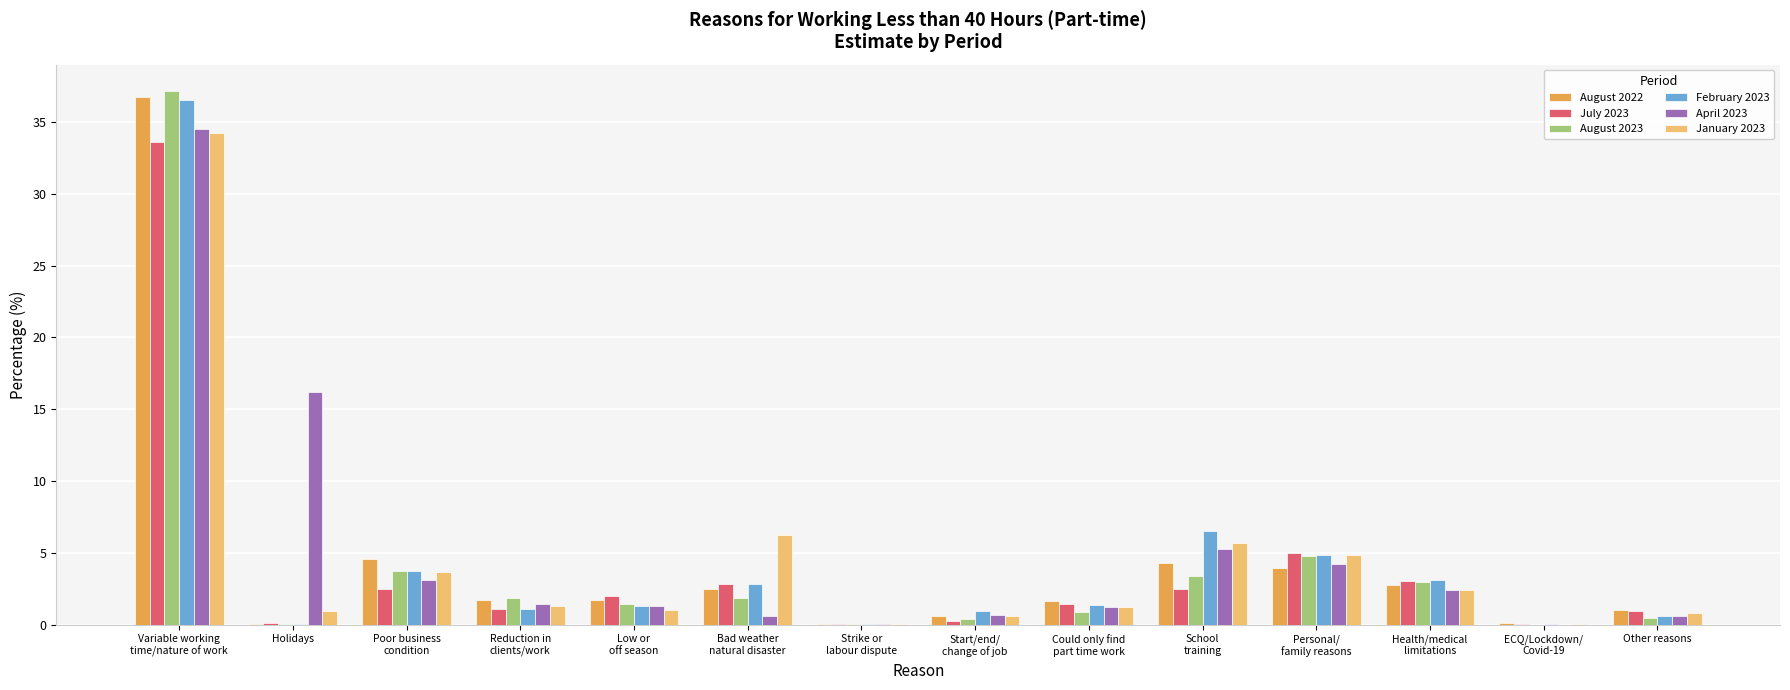

How many groups of bars are there?

14